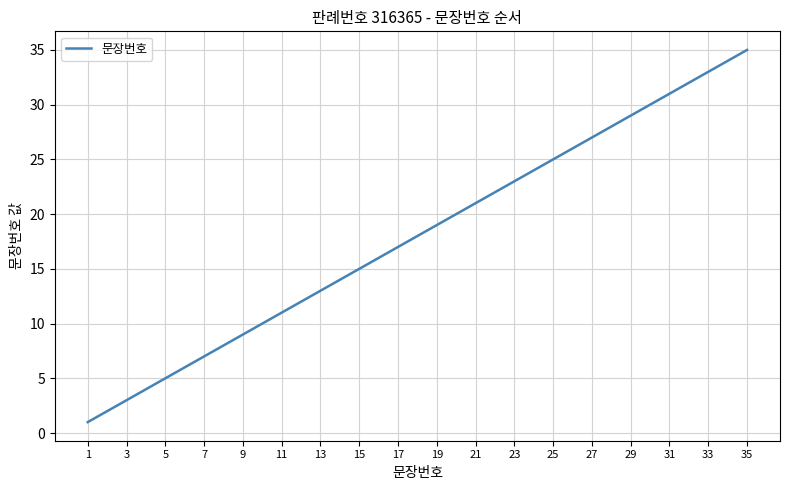

What is the greatest value displayed?

35